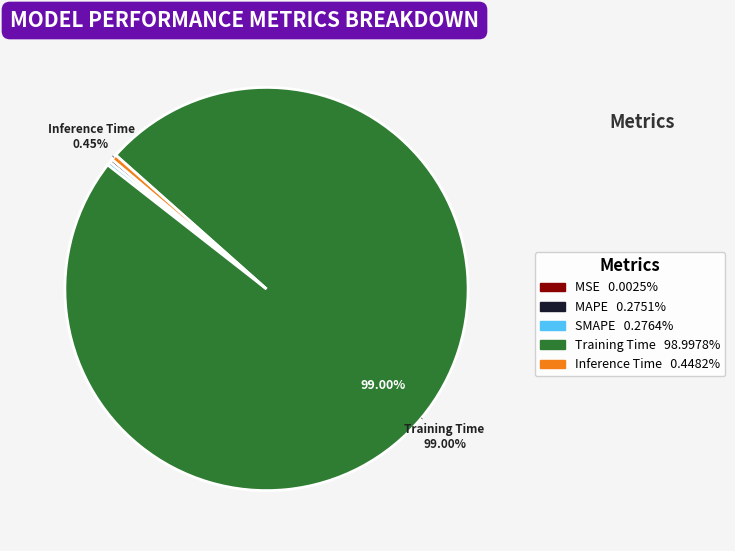

Is Training Time the majority of the pie?

Yes